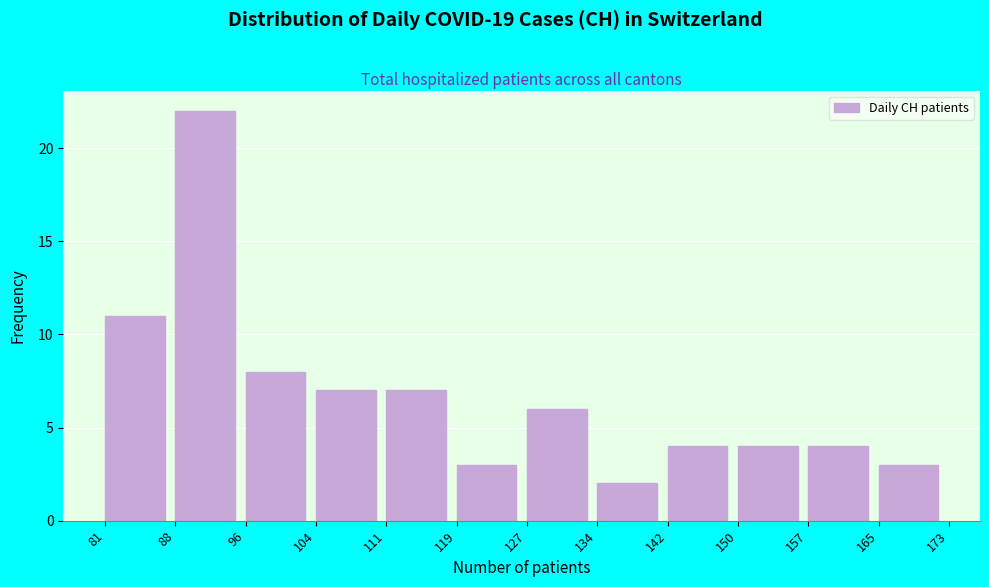

Reading left to right, transcribe this chart: for each bar, give the range it covers on the x-axis and its height. The values are not printed on the chart, so give them approximately, as read against the axis.

81 to 88: 11
88 to 96: 22
96 to 104: 8
104 to 111: 7
111 to 119: 7
119 to 127: 3
127 to 134: 6
134 to 142: 2
142 to 150: 4
150 to 157: 4
157 to 165: 4
165 to 173: 3